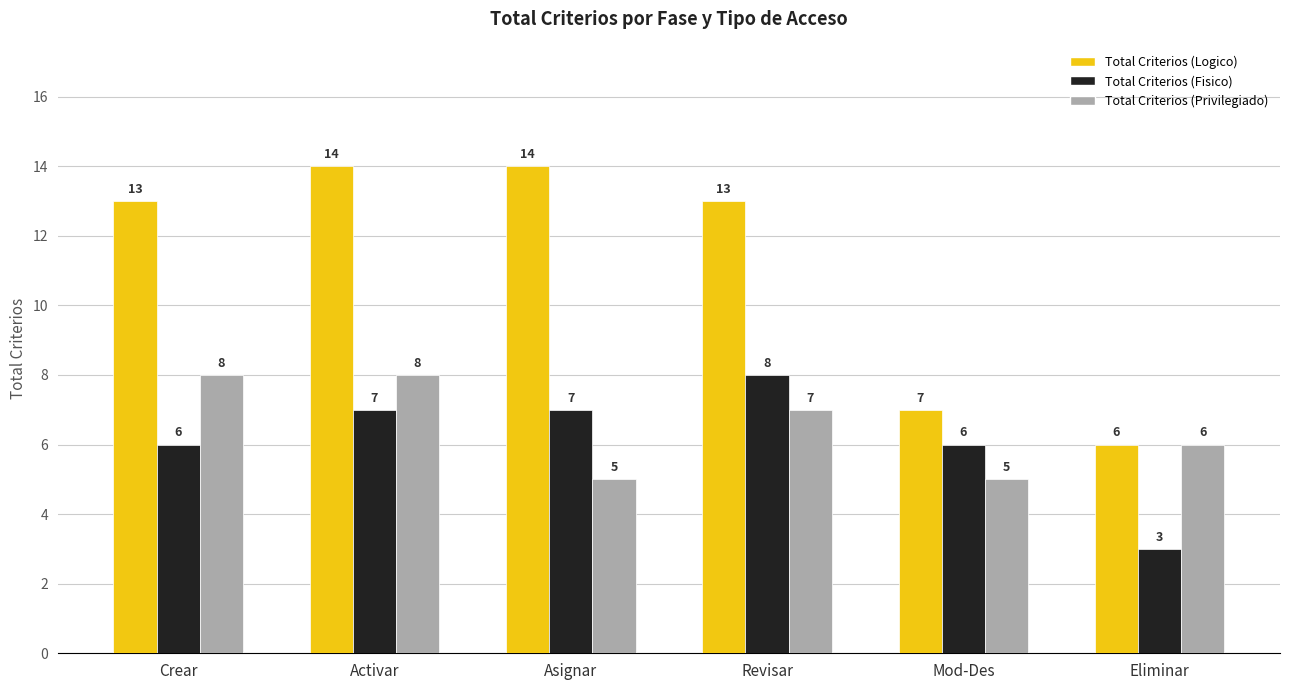

Which series has the largest total across all categories?

Total Criterios (Logico)